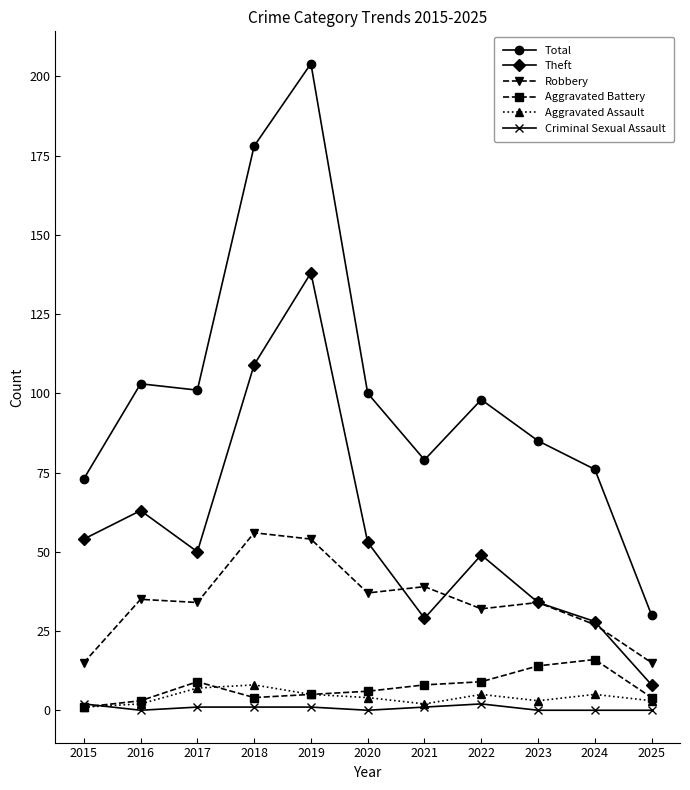

Rank the series by their maximum value, from lowest to highest.

Criminal Sexual Assault, Aggravated Assault, Aggravated Battery, Robbery, Theft, Total